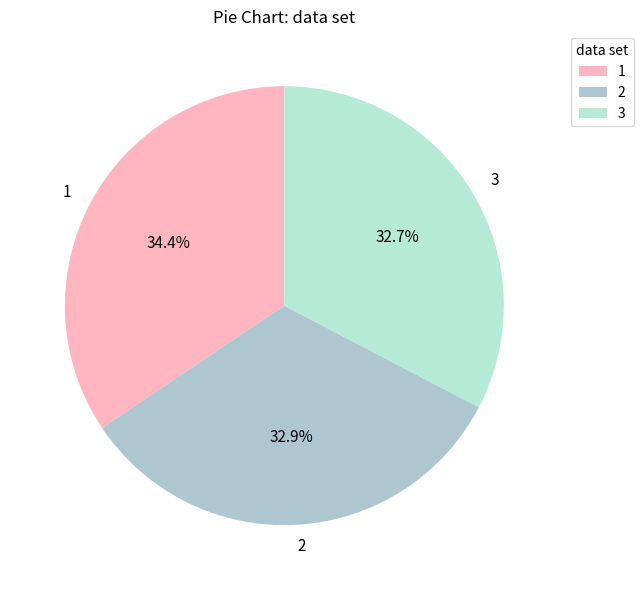

Which has a higher value, 2 or 1?

1